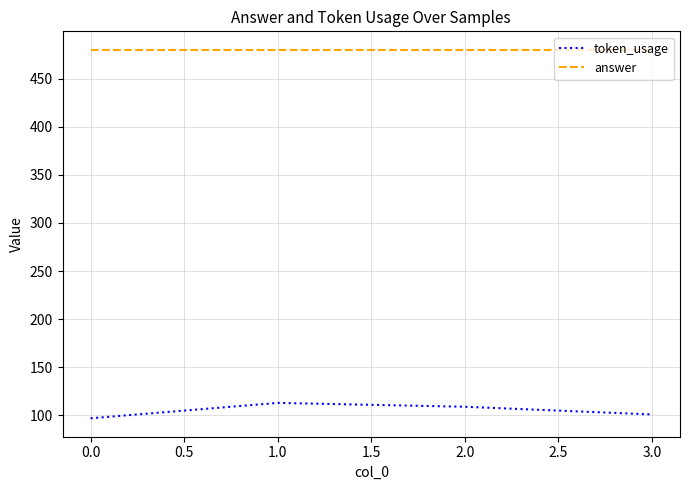

True or false: answer and token_usage intersect in this chart.

False